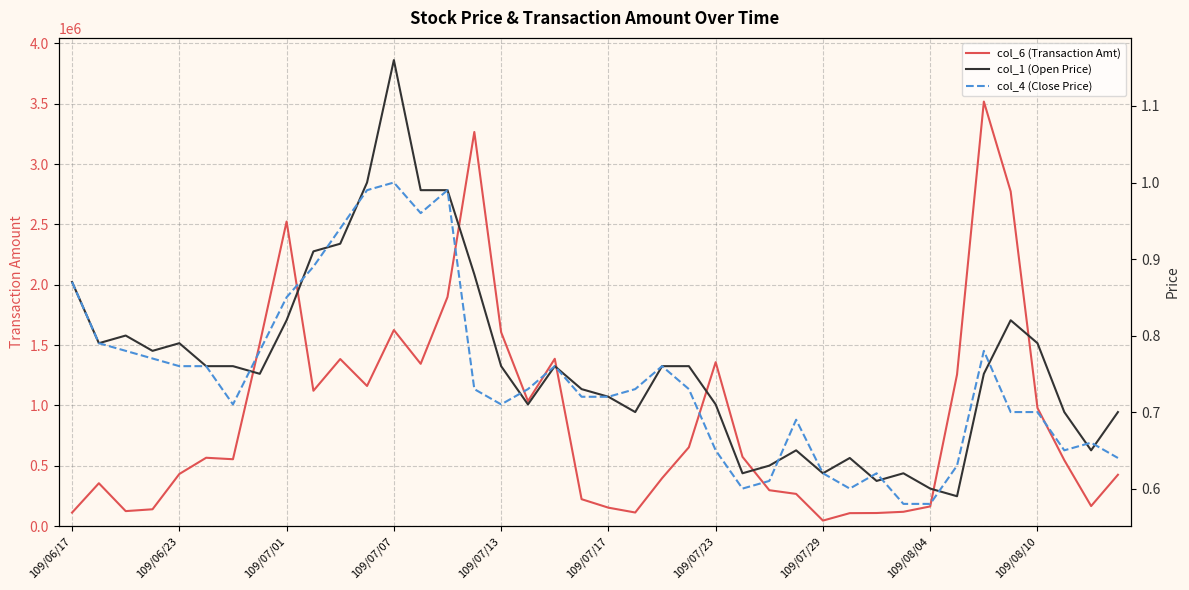

Between 26 and 23, which is larger?

23